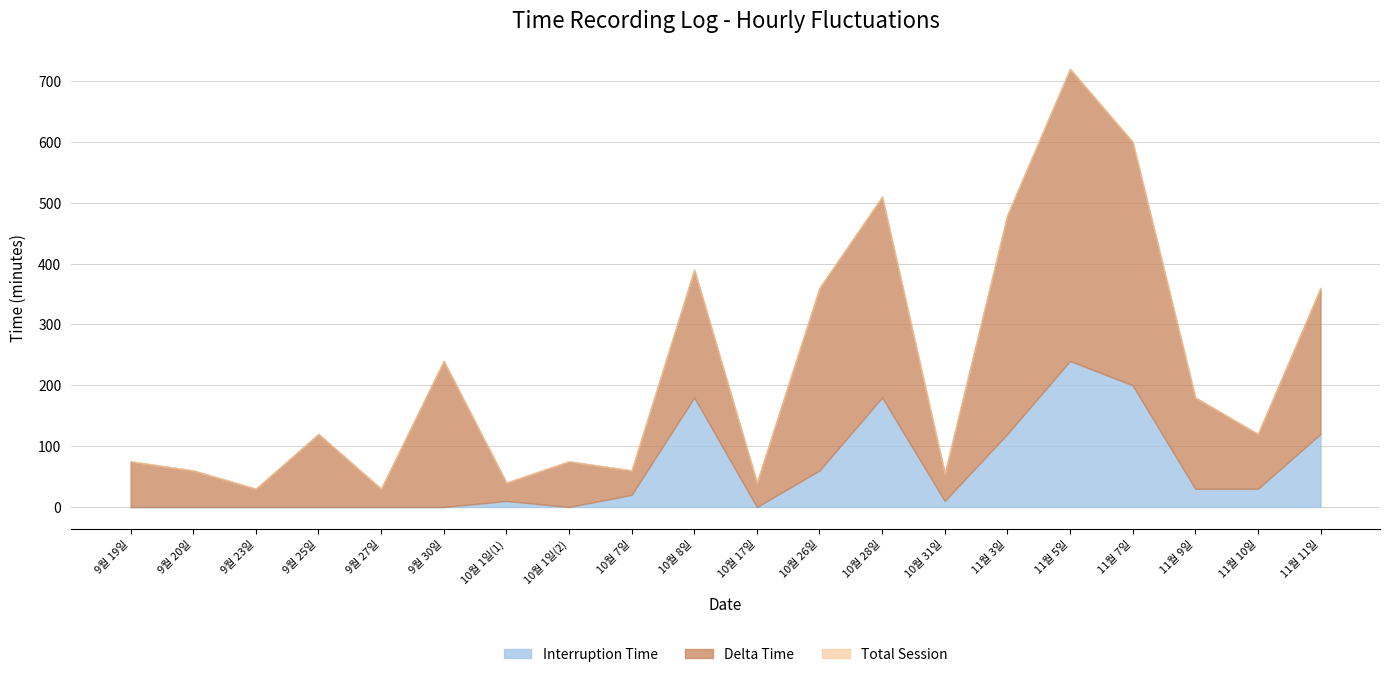

What is the sum of all Interruption Time values?

1200